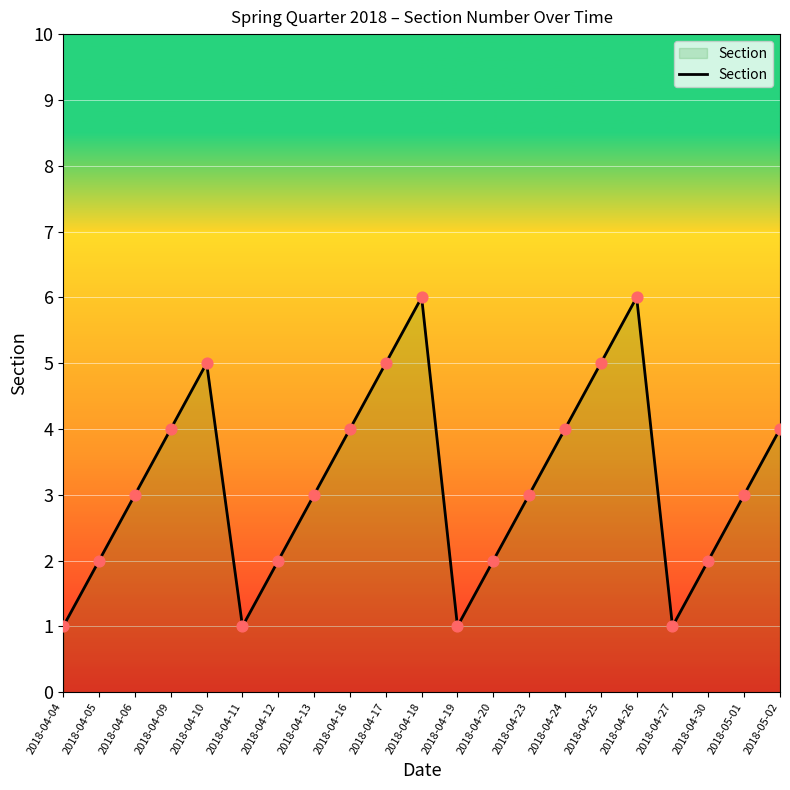

What is the change in value from 2018-04-13 to 2018-04-18?

+3